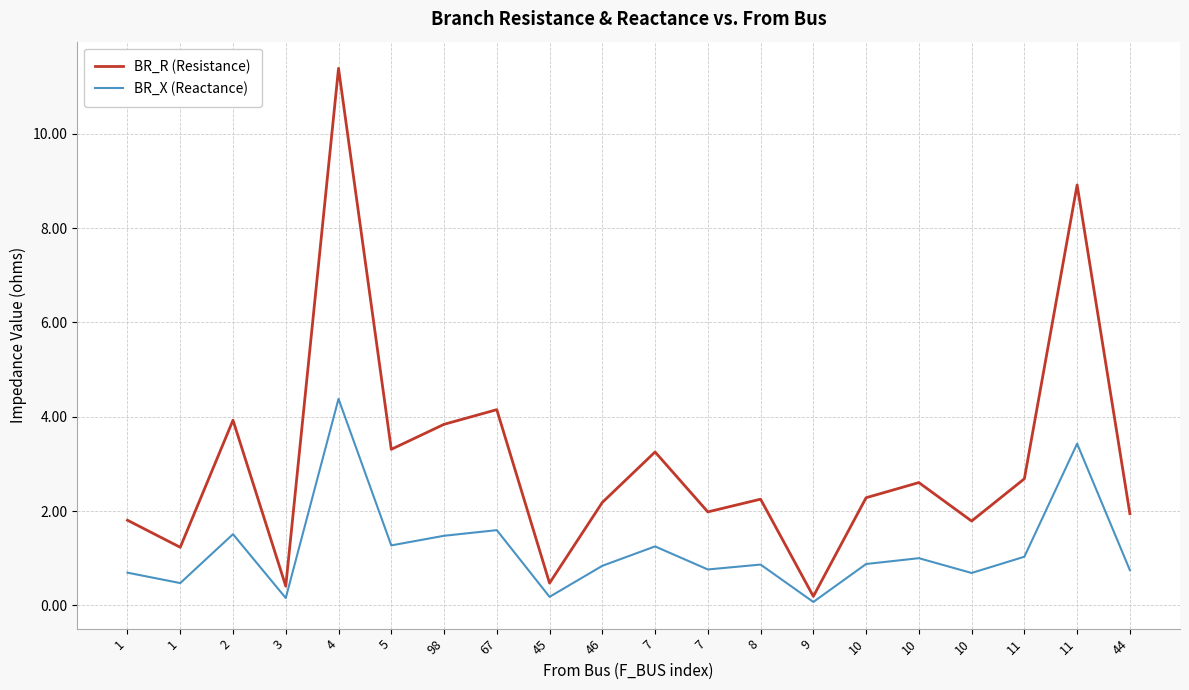

Rank the series by their average value, from highest to lowest.

BR_R (Resistance), BR_X (Reactance)